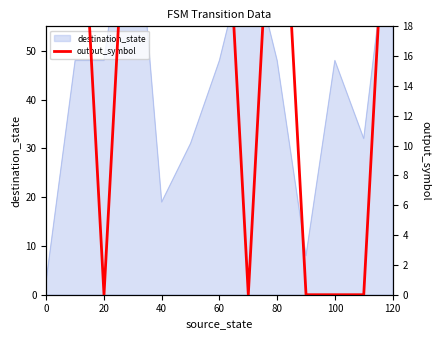

At which category does the data reach its first local valley?

20